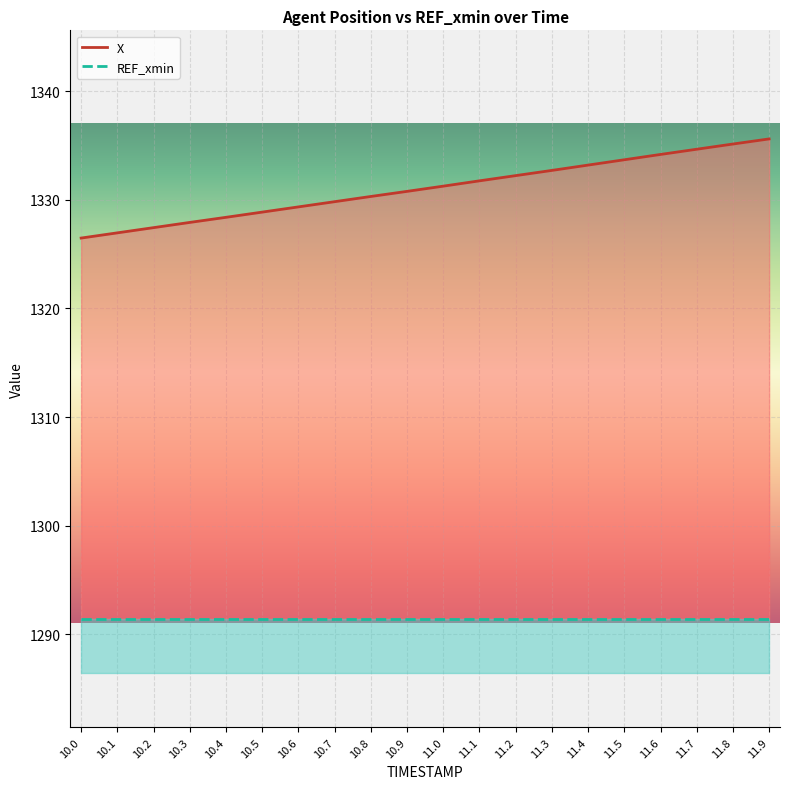

The value at 11.3 is 762.1. True or false?

False